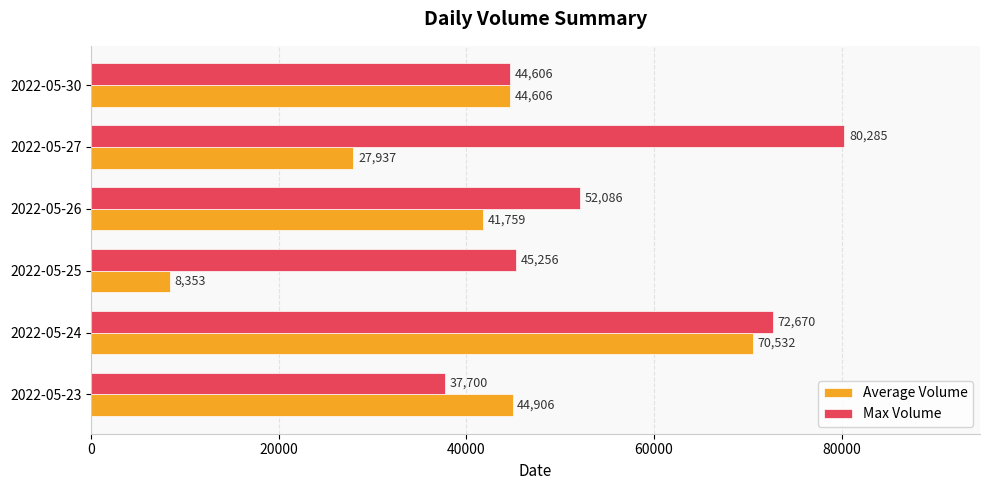

At which category is the sum across all series the highest?

2022-05-24